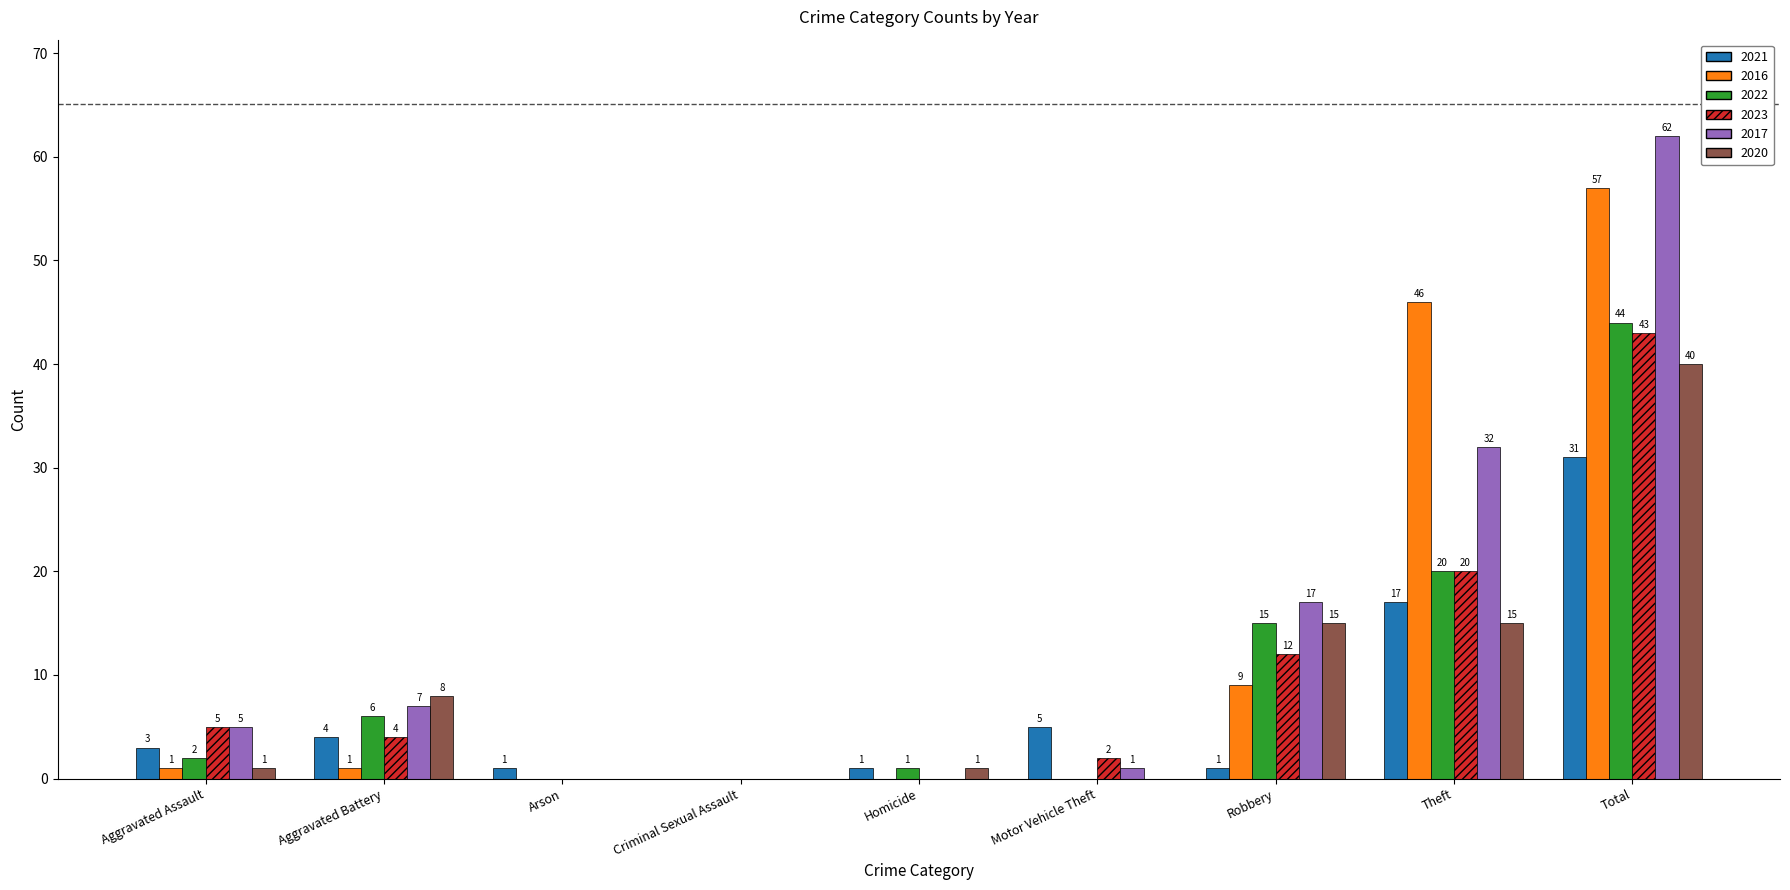

Which series has the widest spread of values?

2017